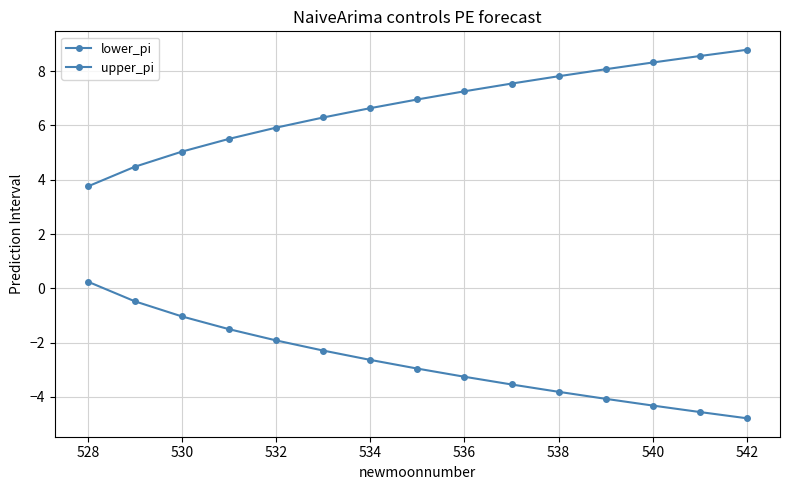

How many lines are shown in the chart?

2